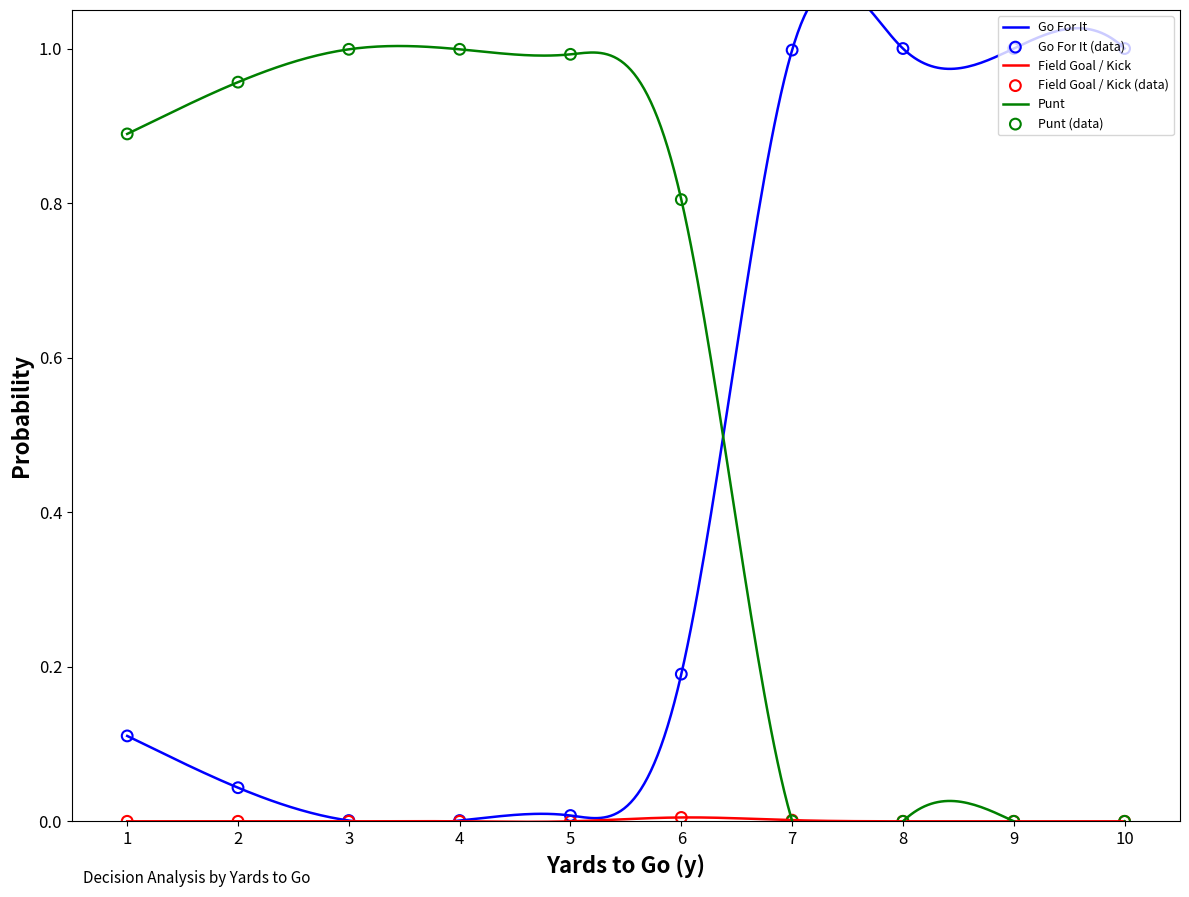

What are all the series names shown in the legend?

gofor, kick, punt